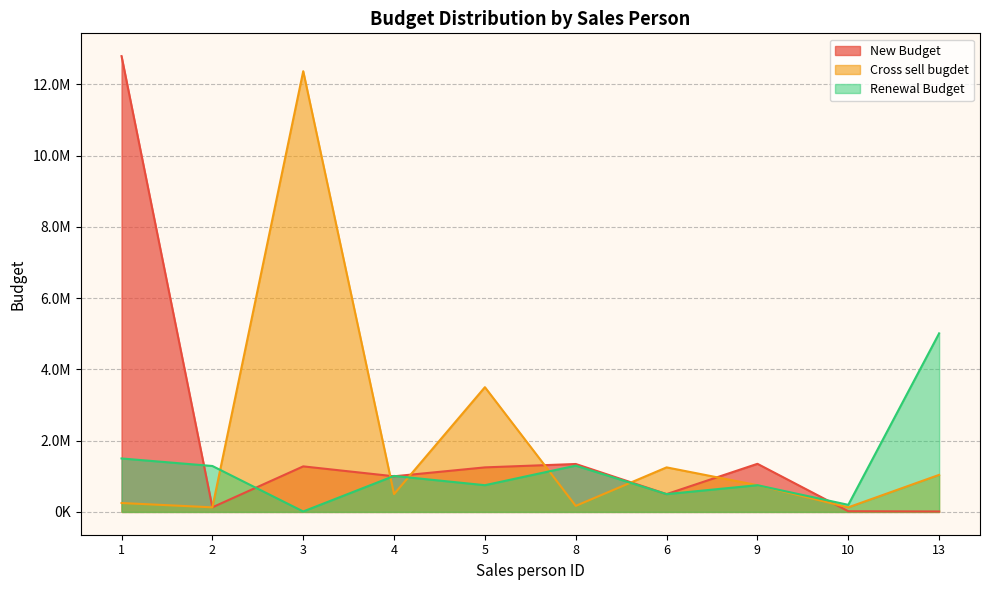

The Cross sell bugdet series shows 170034 at 8. True or false?

True